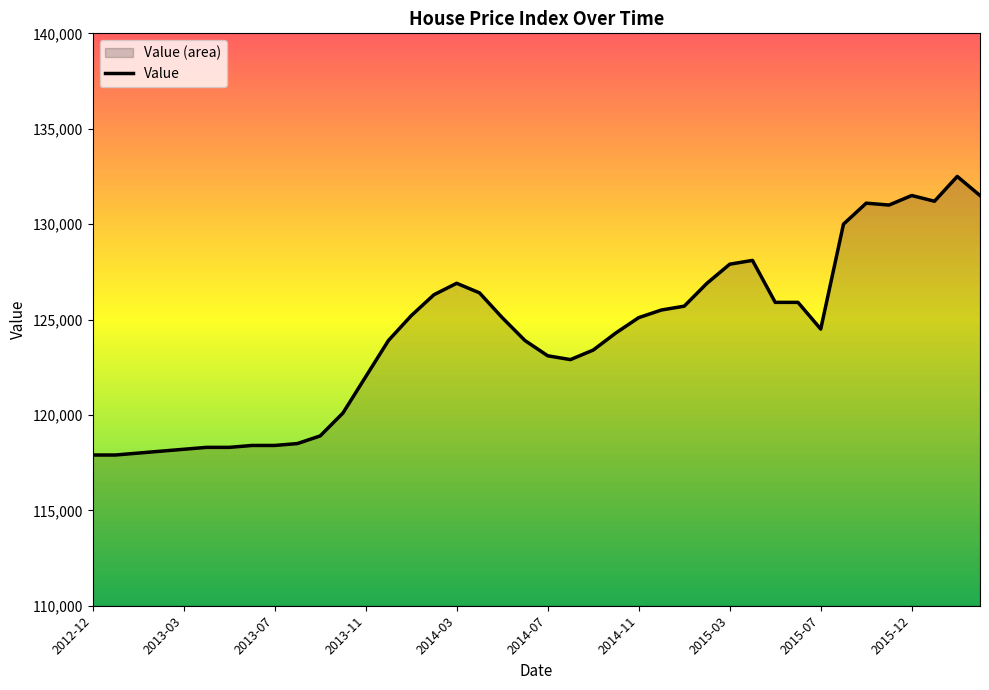

Which category has the lowest value across all series?

2012-12